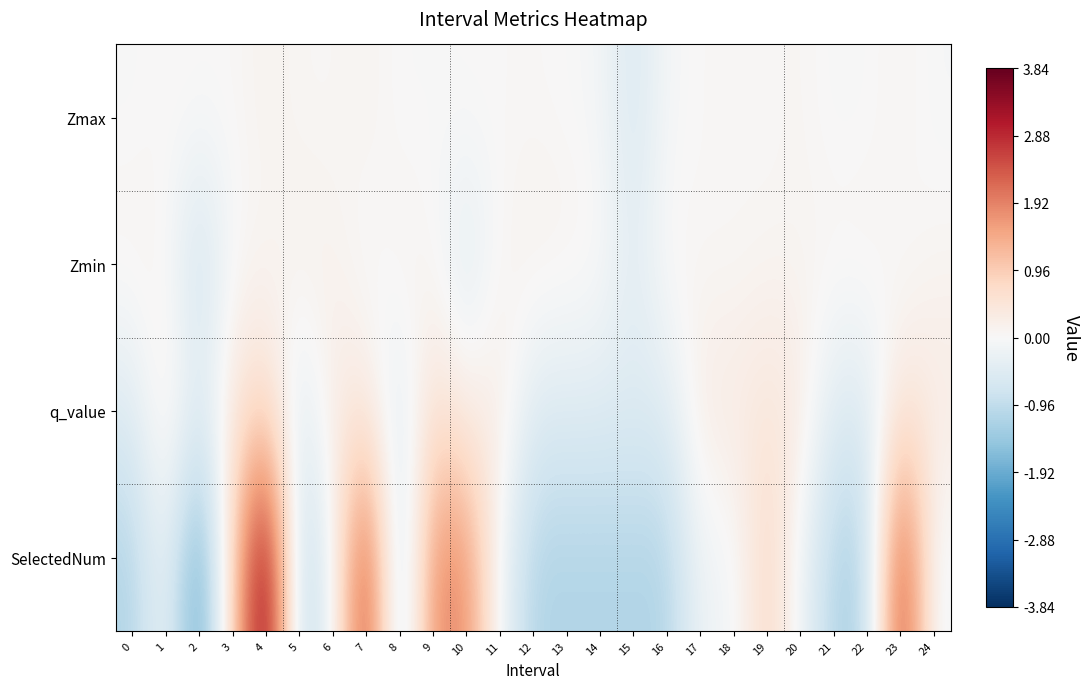

Between 16 and 19, which is larger?

19